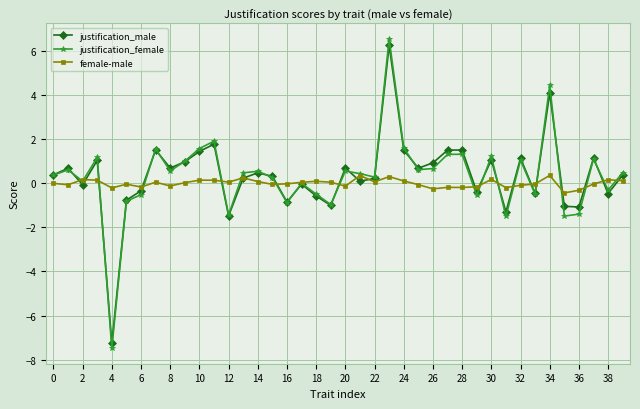

Which series has the widest spread of values?

justification_female